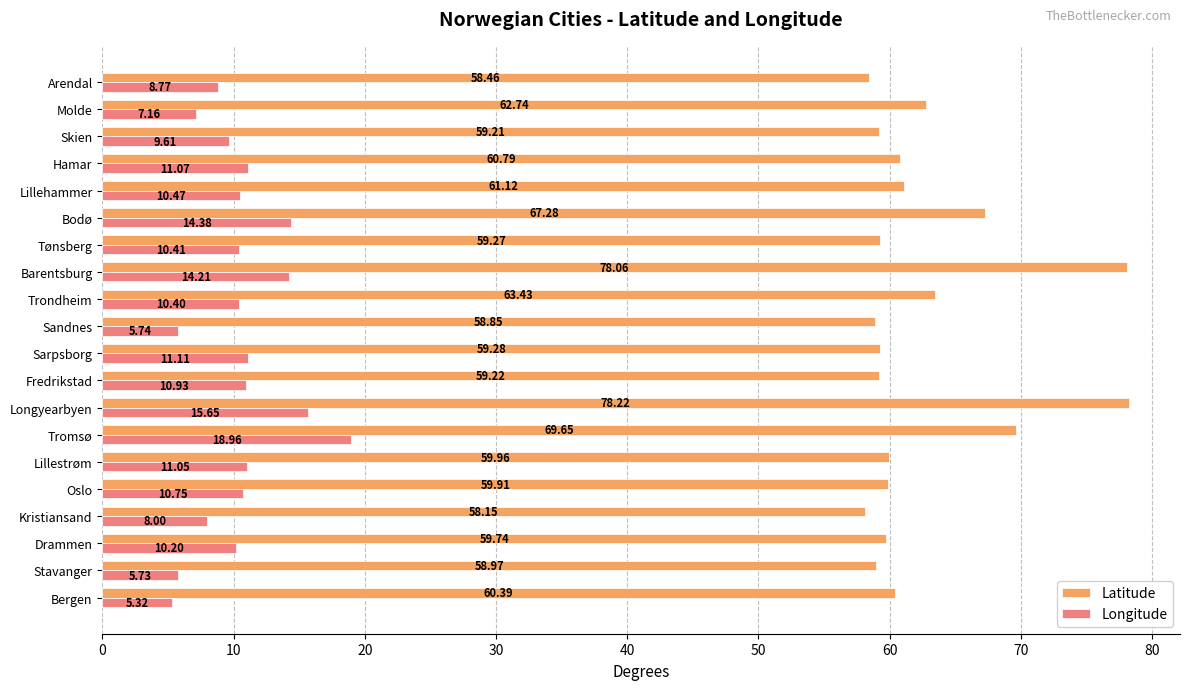

What are all the series names shown in the legend?

Latitude, Longitude